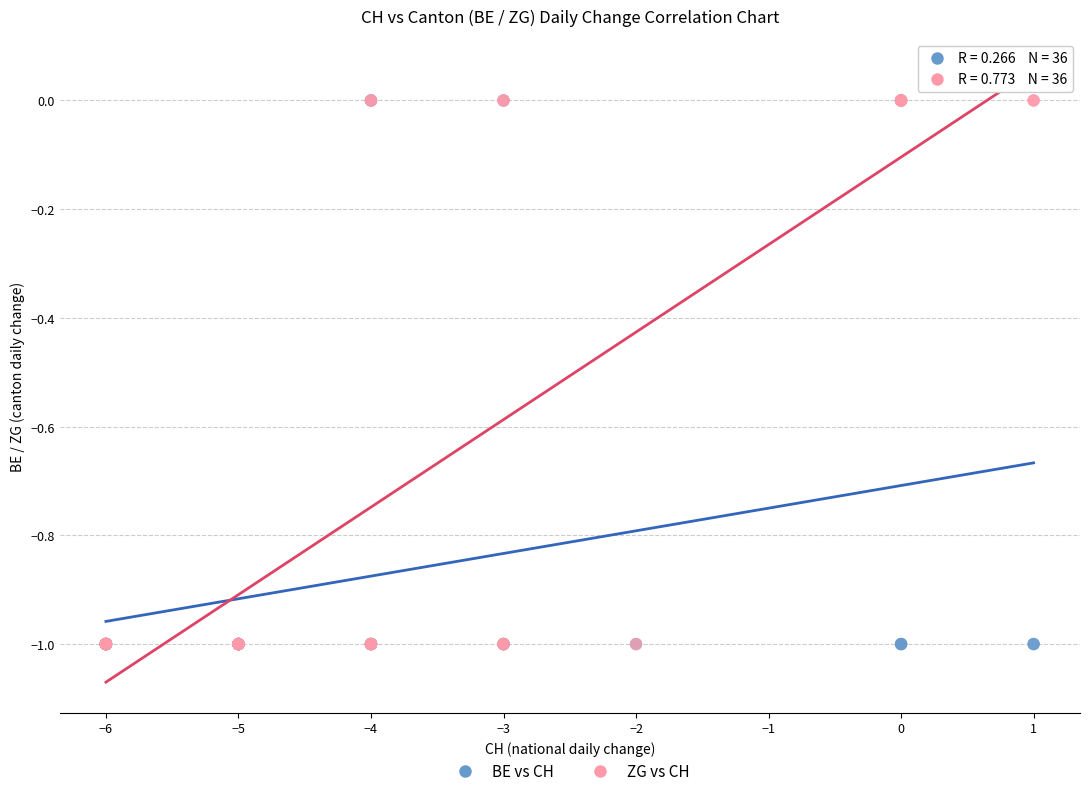

What are all the series names shown in the legend?

BE vs CH, ZG vs CH